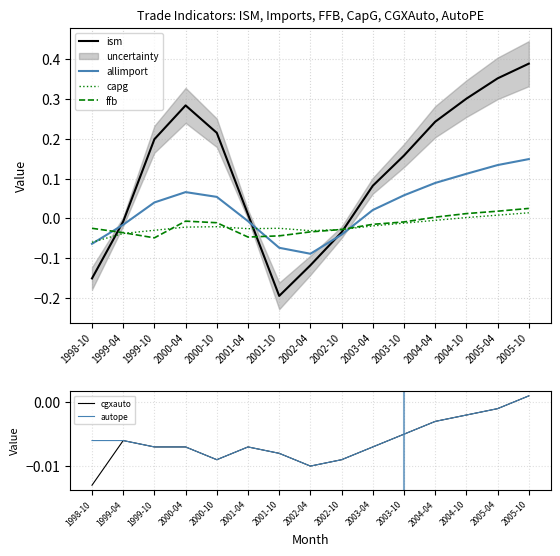

How many data points in ism are above 0?

10